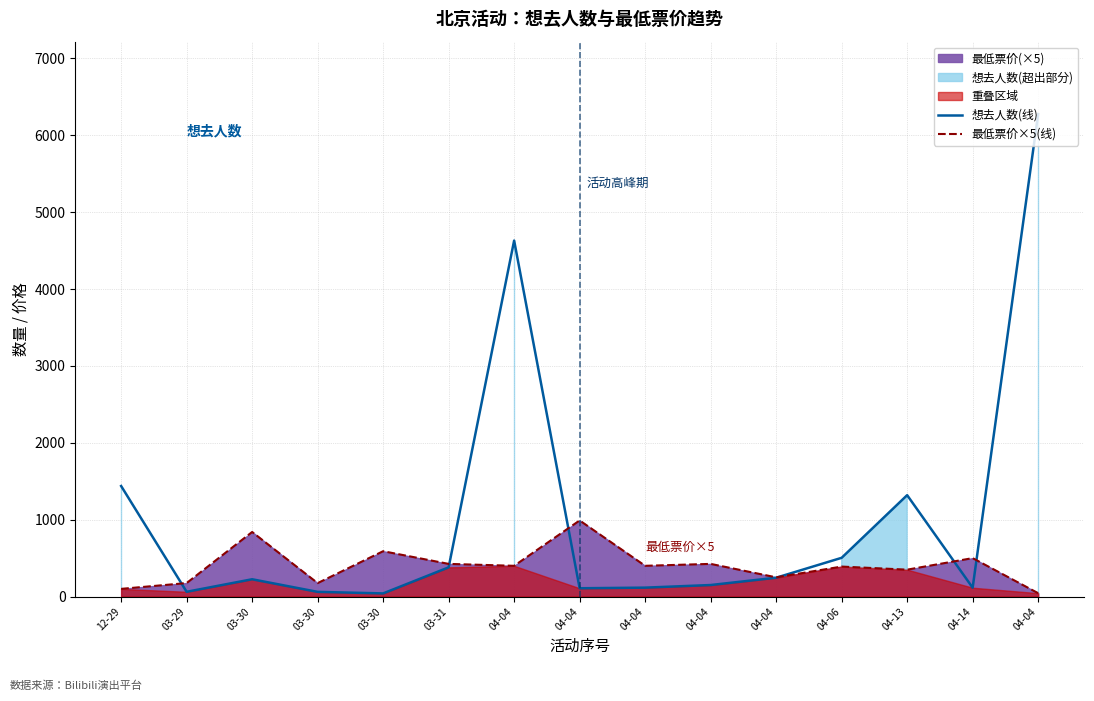

The 最低票价×5(线) series shows 55.3 at 03-29. True or false?

False